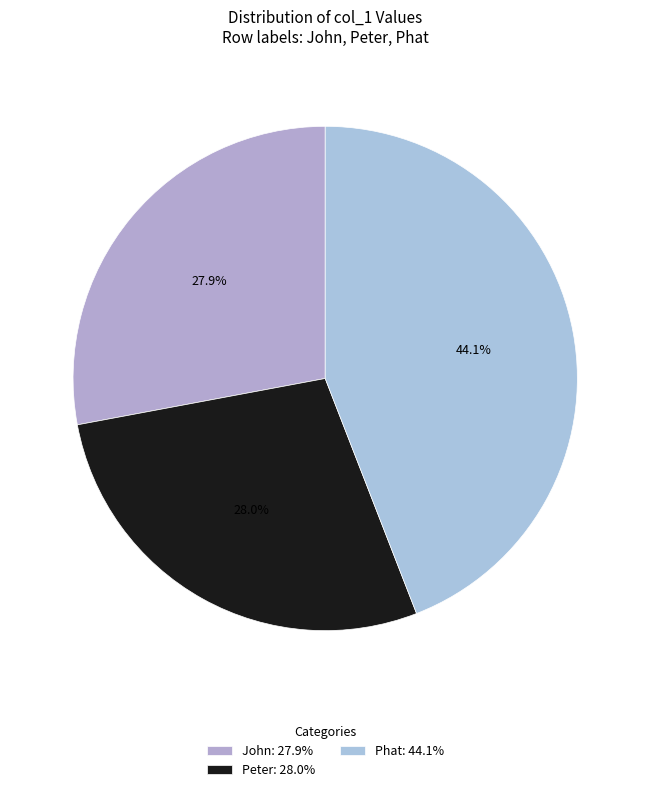

Which slice is the largest?

Phat